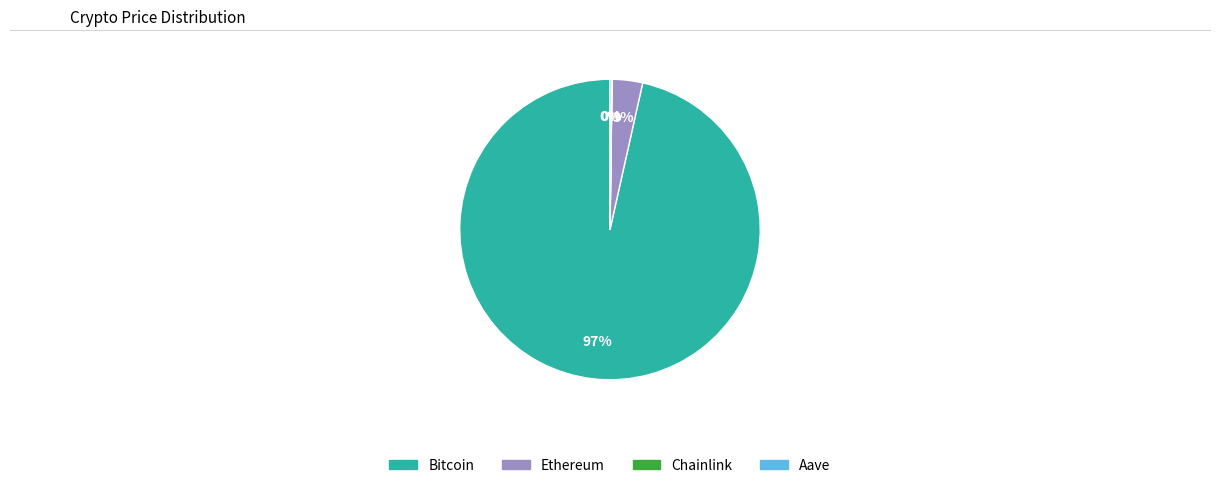

What is the largest slice in the pie chart?

Bitcoin